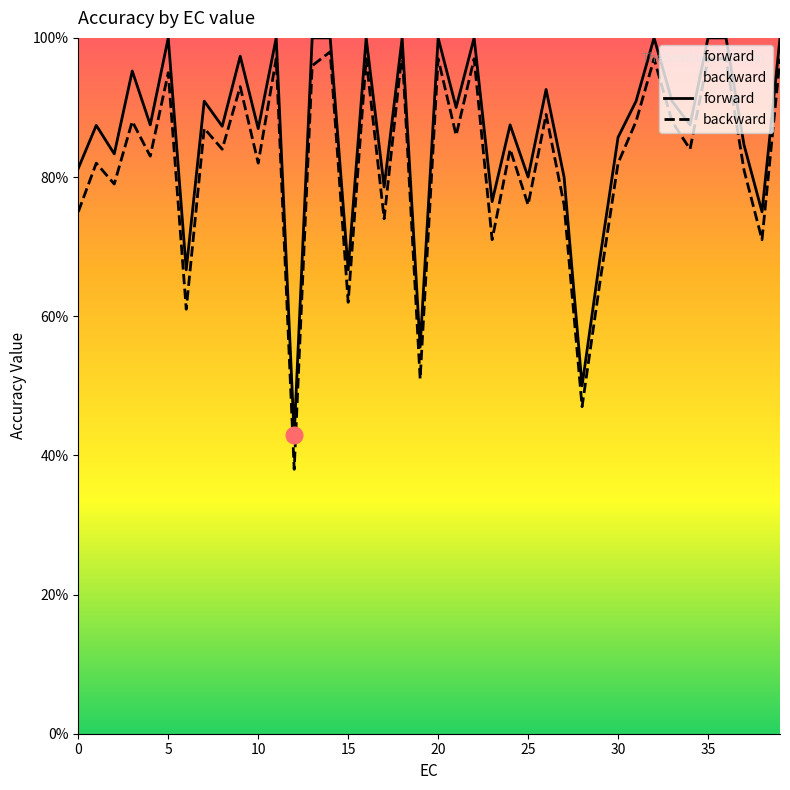

Is it true that backward equals 1.6 at 35?

False